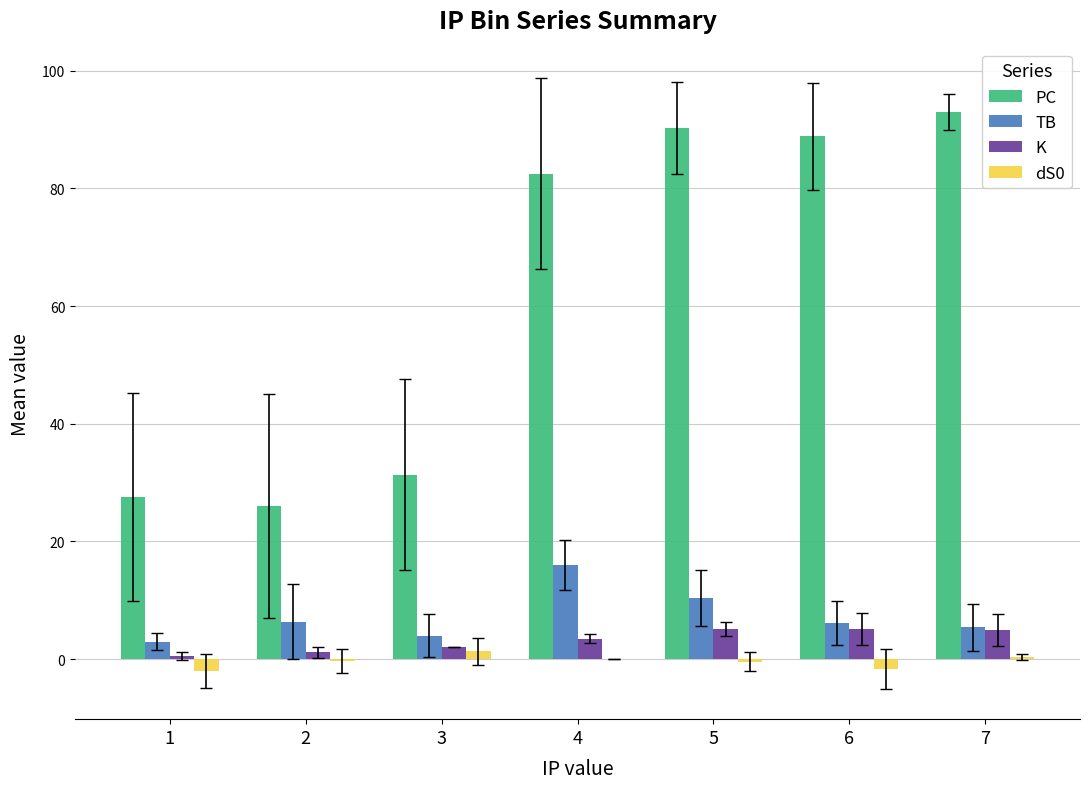

The value of TB at 5 is 4.4. True or false?

False